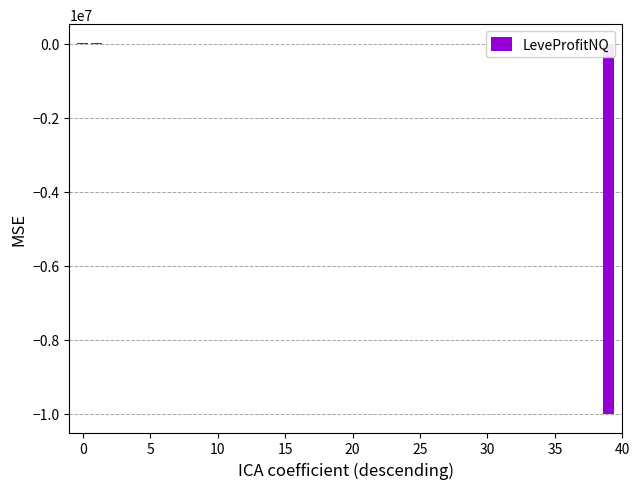

Reading left to right, extract all data points from this chart.

28888.0	16000.0	0.0	0.0	0.0	0.0	0.0	0.0	0.0	0.0	0.0	0.0	0.0	0.0	0.0	0.0	0.0	0.0	0.0	0.0	0.0	-28.3	-185.0	-207.7	-228.0	-253.7	-444.8	-523.0	-598.6	-864.0	-1205.0	-1344.0	-2106.6	-5859.5	-15778.0	-25002.8	-35384.0	-41530.0	-44086.0	-9999887.0